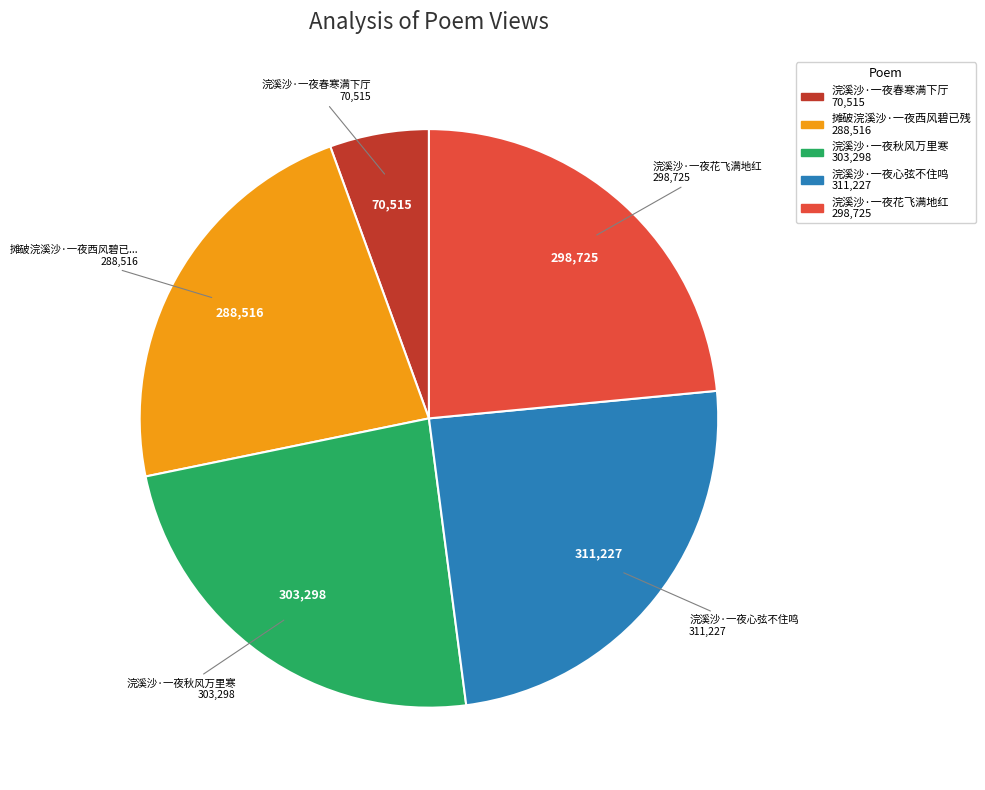

Is there a majority slice in this chart?

No